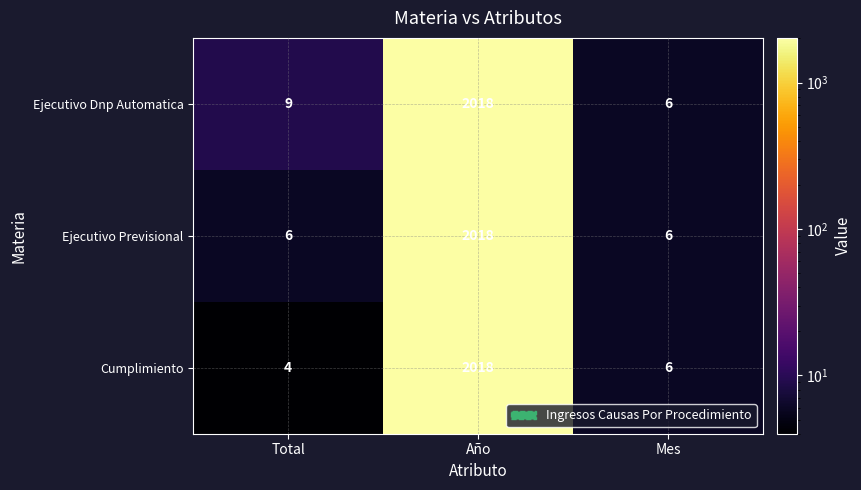

True or false: Ejecutivo Dnp Automatica has a value of 2 at Mes.

False